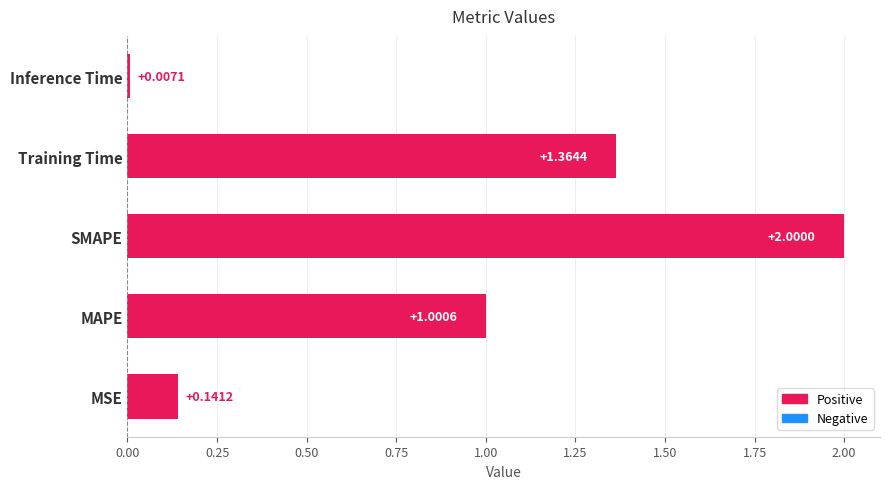

At which label is the value closest to 1?

MAPE